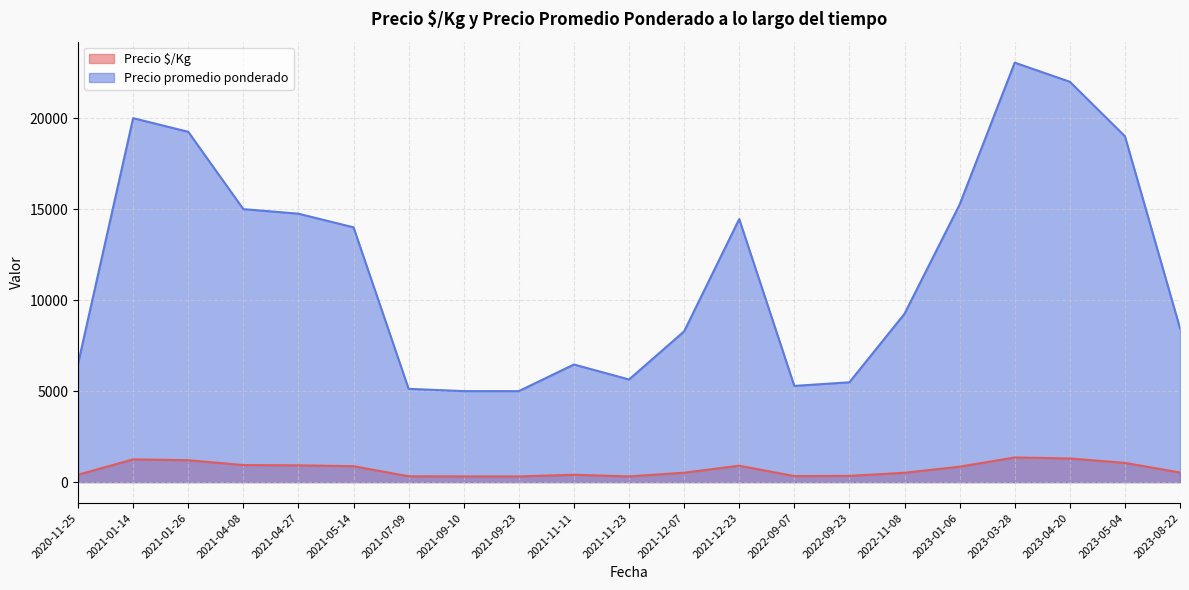

True or false: Precio promedio ponderado has more than 2 points higher than both neighbors.

True